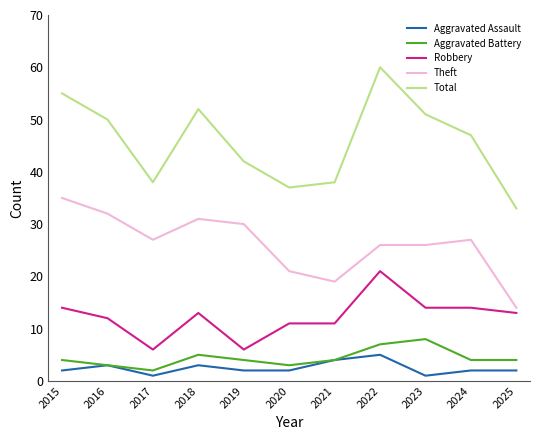

The Total series shows 38 at 2021. True or false?

True